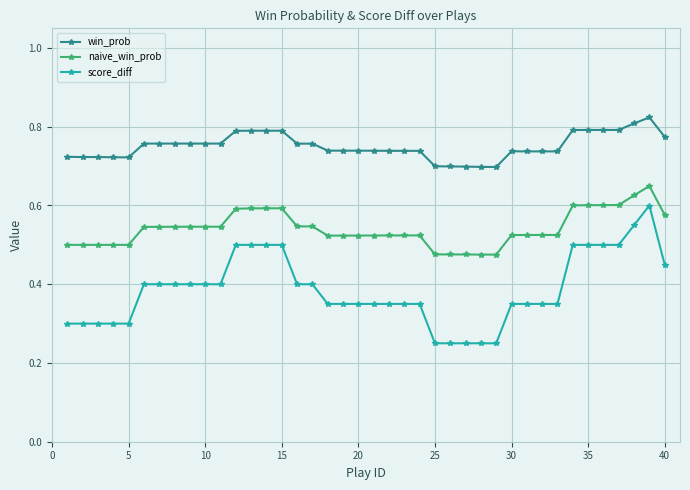

True or false: win_prob and naive_win_prob intersect in this chart.

False